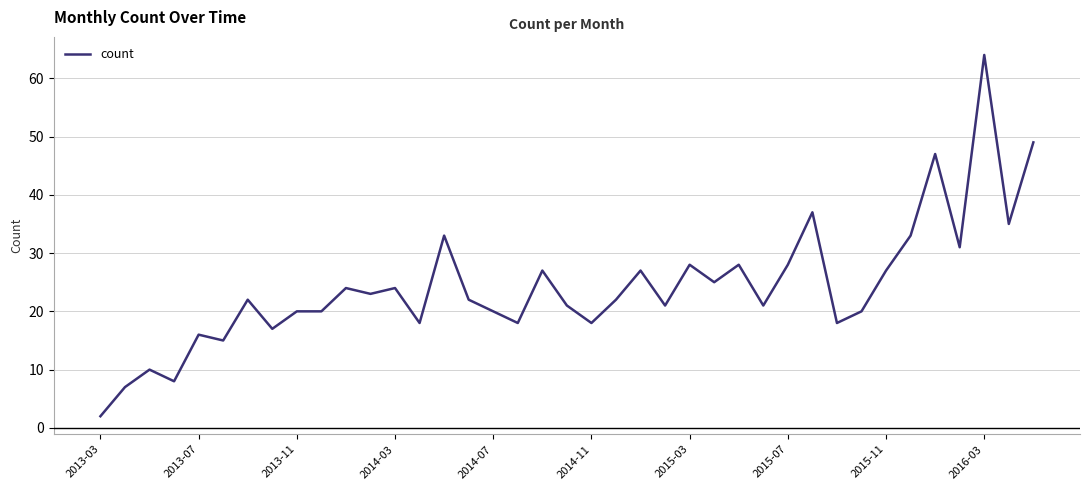

What is the difference between the maximum and minimum values?

62